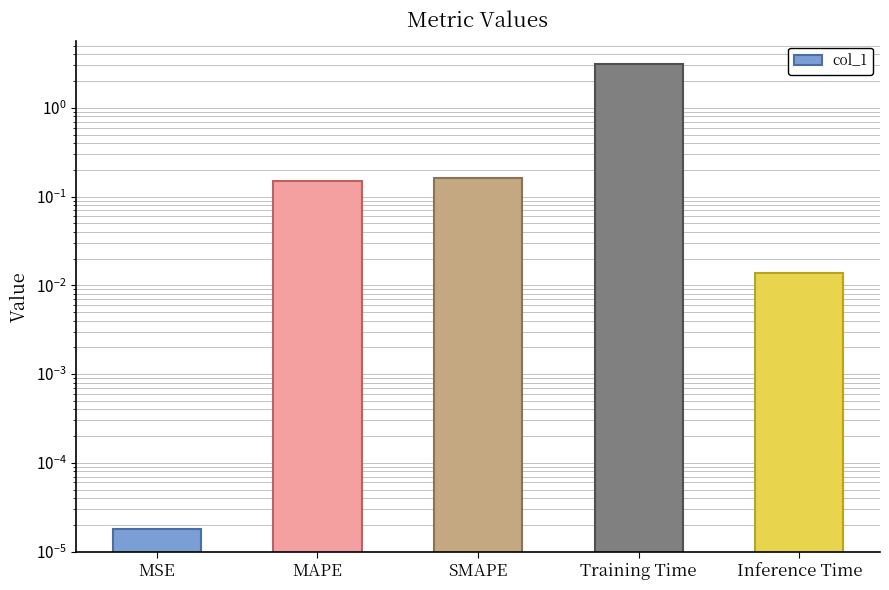

Reading right to left, what are all the values shown in this chart?

0.0	3.1	0.2	0.1	0.0